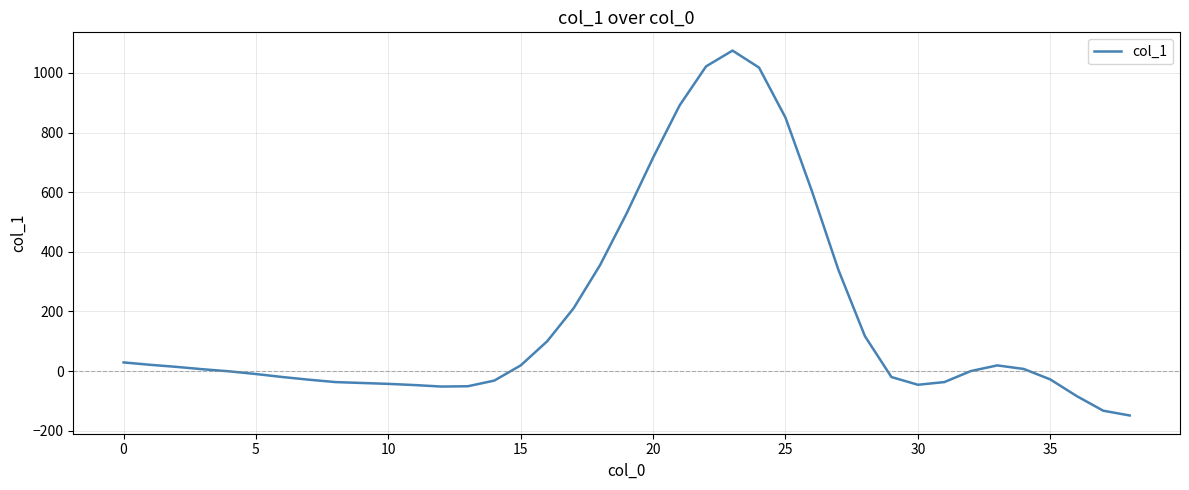

What is the smallest value displayed?

-149